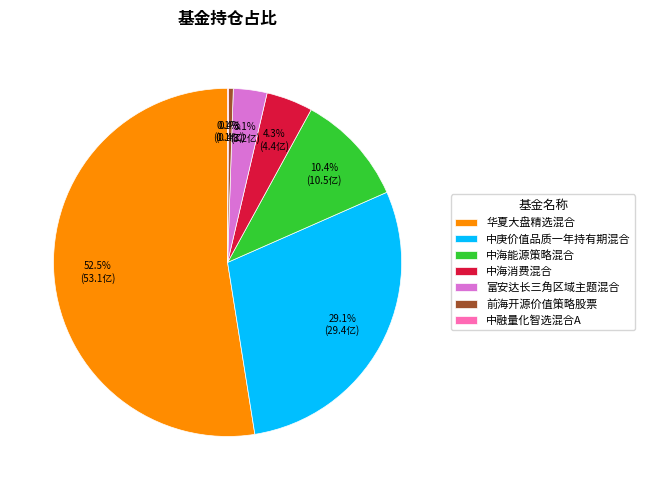

Does any single category account for the majority?

Yes